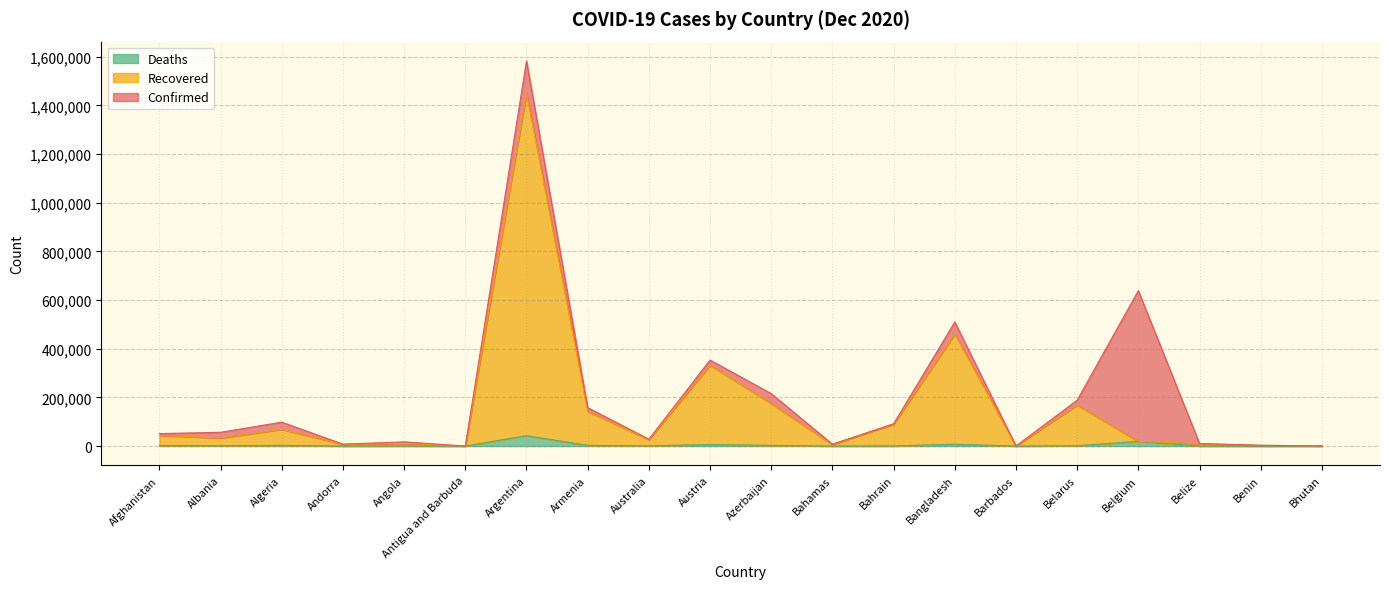

At which label does Recovered reach its minimum?

Antigua and Barbuda